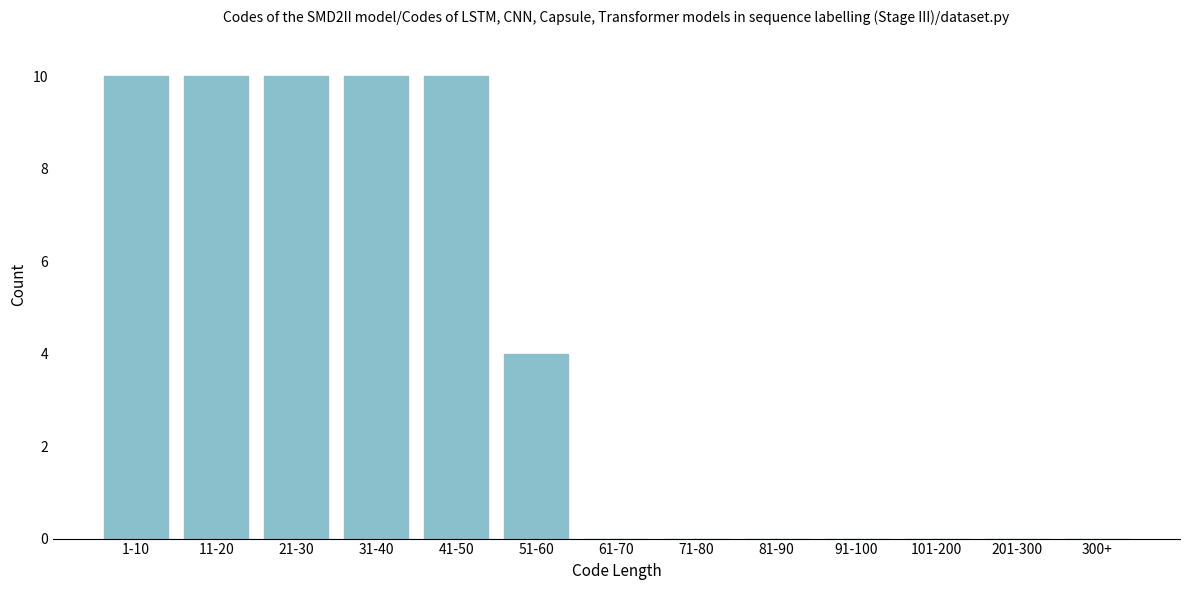

Reading left to right, extract all data points from this chart.

1-10=10	11-20=10	21-30=10	31-40=10	41-50=10	51-60=4	61-70=0	71-80=0	81-90=0	91-100=0	101-200=0	201-300=0	300+=0